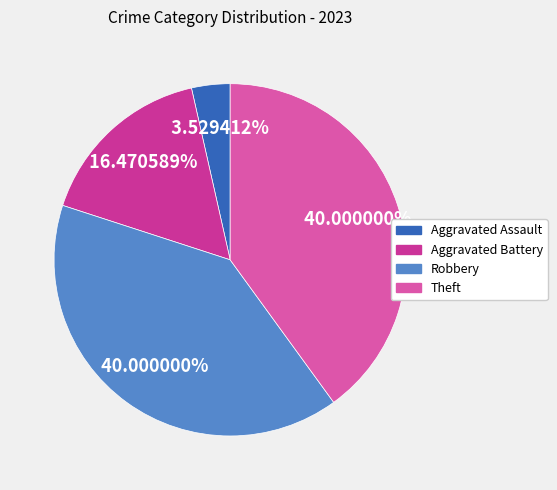

What portion of the pie excludes Aggravated Assault?

96.5%